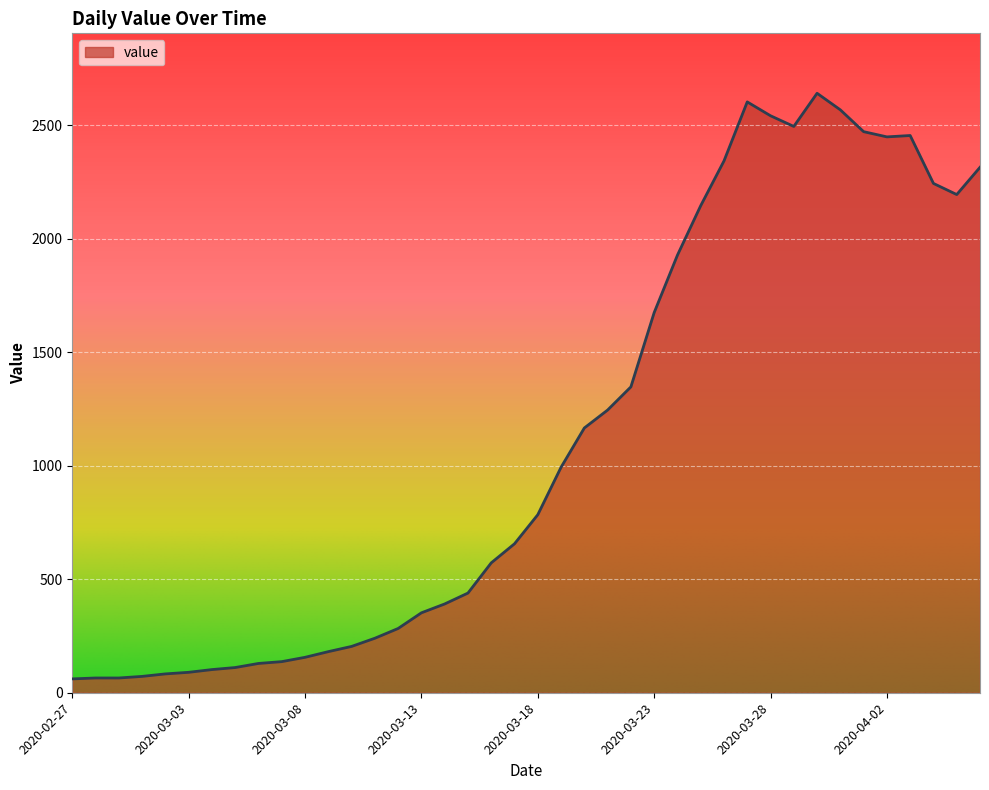

What is the greatest value displayed?

2640